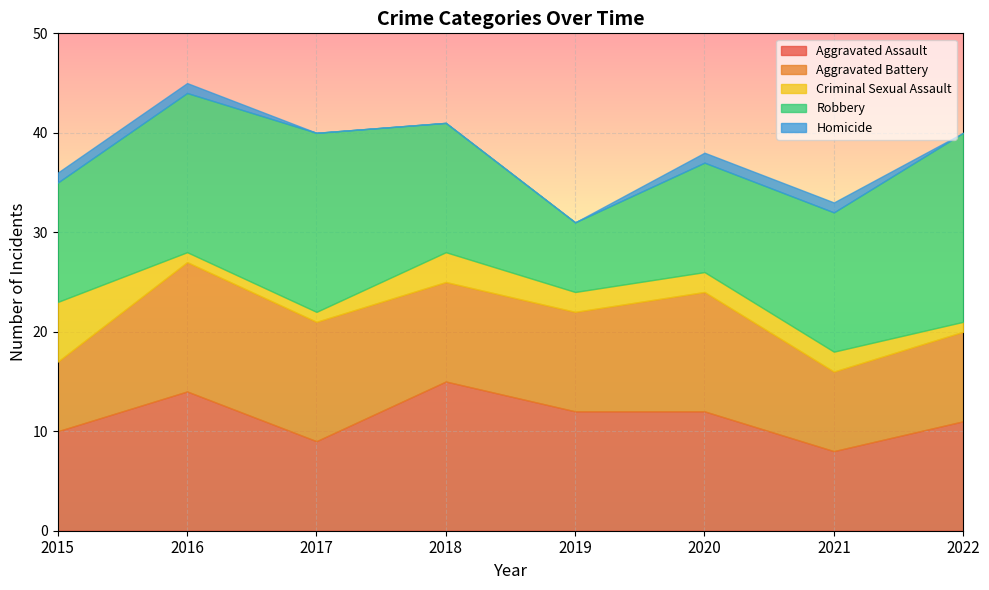

Reading right to left, list all the values displayed in this chart.

Aggravated Assault: 11	8	12	12	15	9	14	10
Aggravated Battery: 9	8	12	10	10	12	13	7
Criminal Sexual Assault: 1	2	2	2	3	1	1	6
Robbery: 19	14	11	7	13	18	16	12
Homicide: 0	1	1	0	0	0	1	1